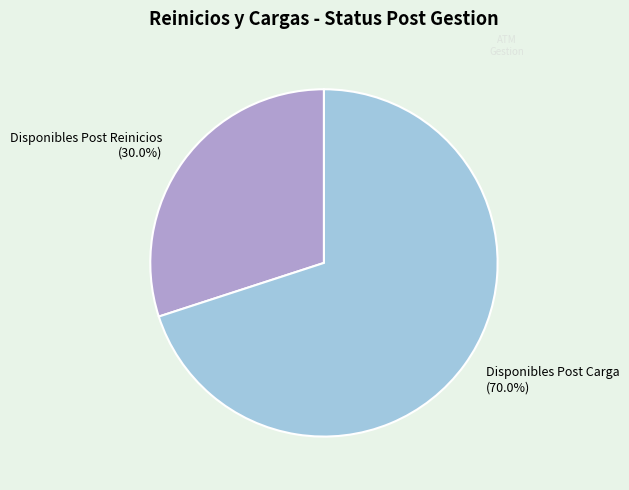

What percentage is NOT represented by Disponibles Post Reinicios?

70.0%